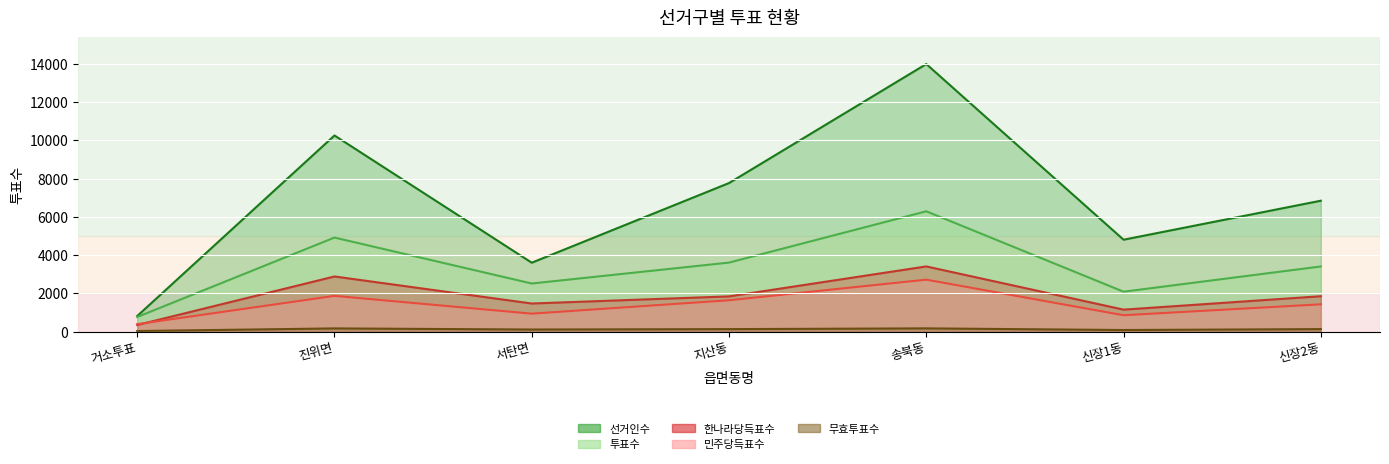

What position from the right is 서탄면?

5